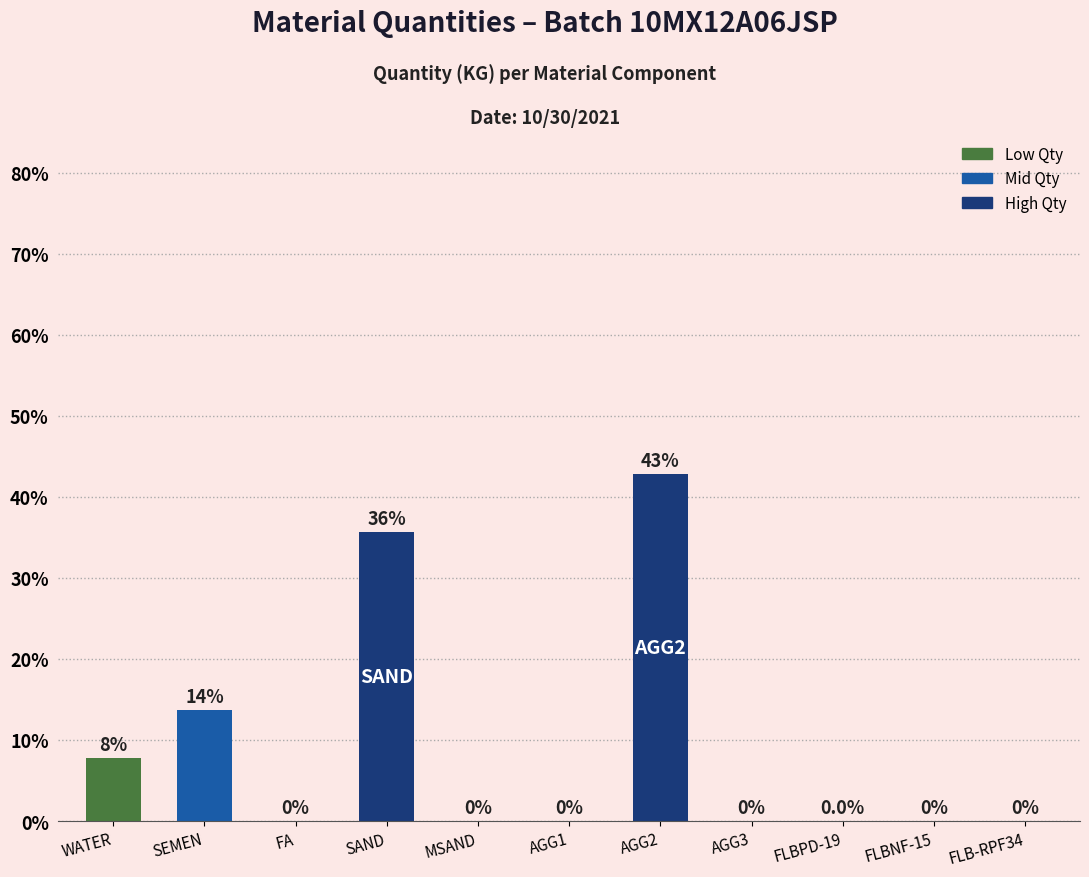

Are the bars horizontal?

No